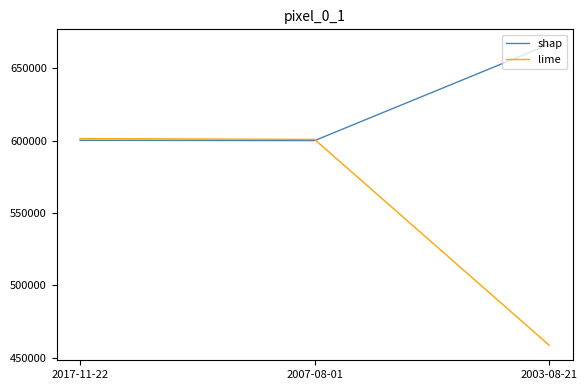

List the series in order of their overall mean, lowest first.

lime, shap